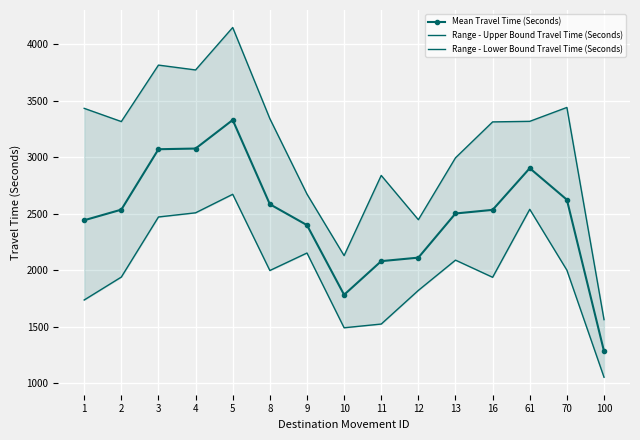

Which series has the largest total across all categories?

Range - Upper Bound Travel Time (Seconds)